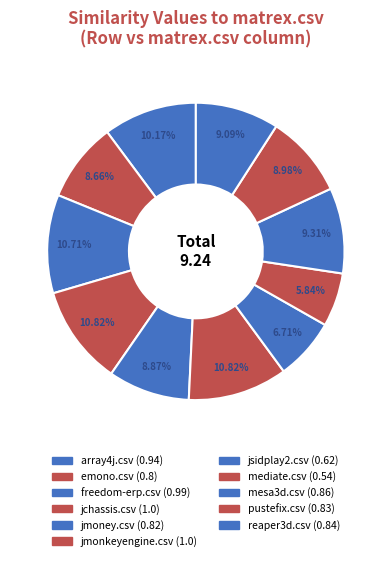

What percentage is the jmoney.csv slice, to the nearest percent?

9%